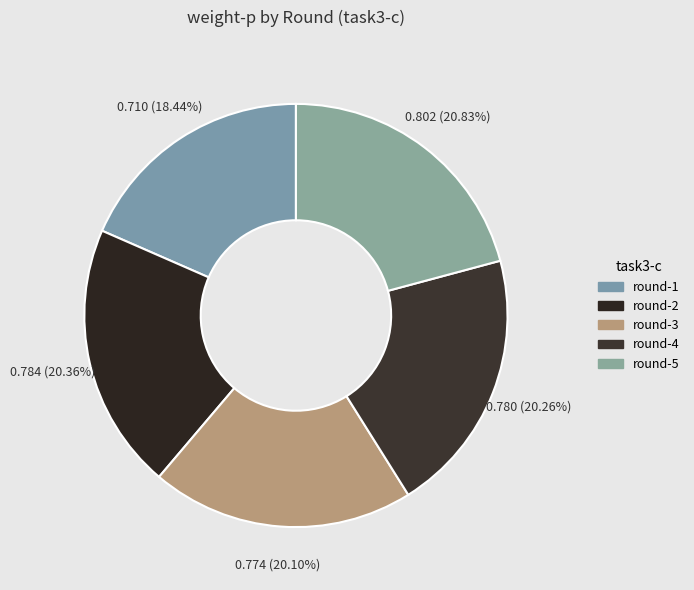

Is the sum of round-4 and round-2 greater than half?

No